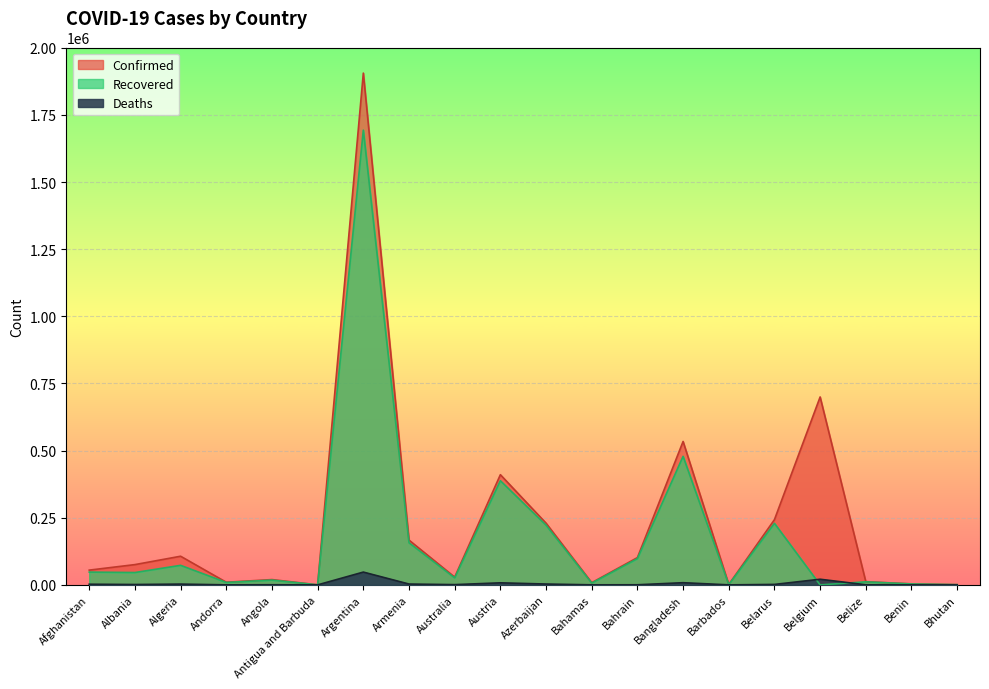

The value of Deaths at Belgium is 20933. True or false?

True